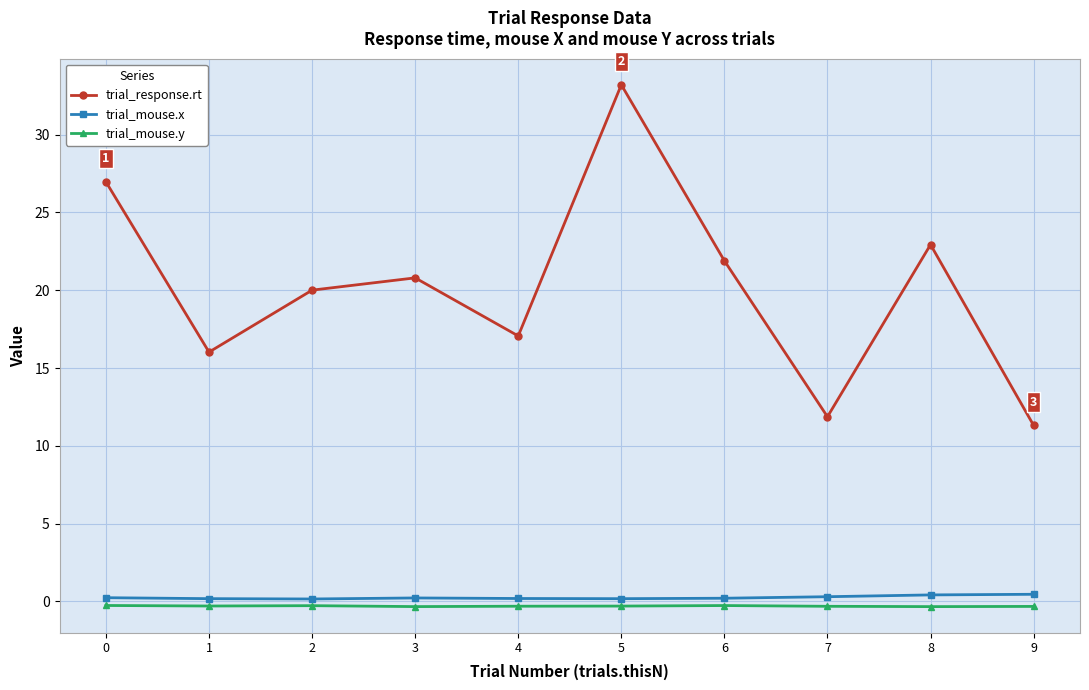

Is it true that trial_mouse.y equals -0.3 at 6?

True